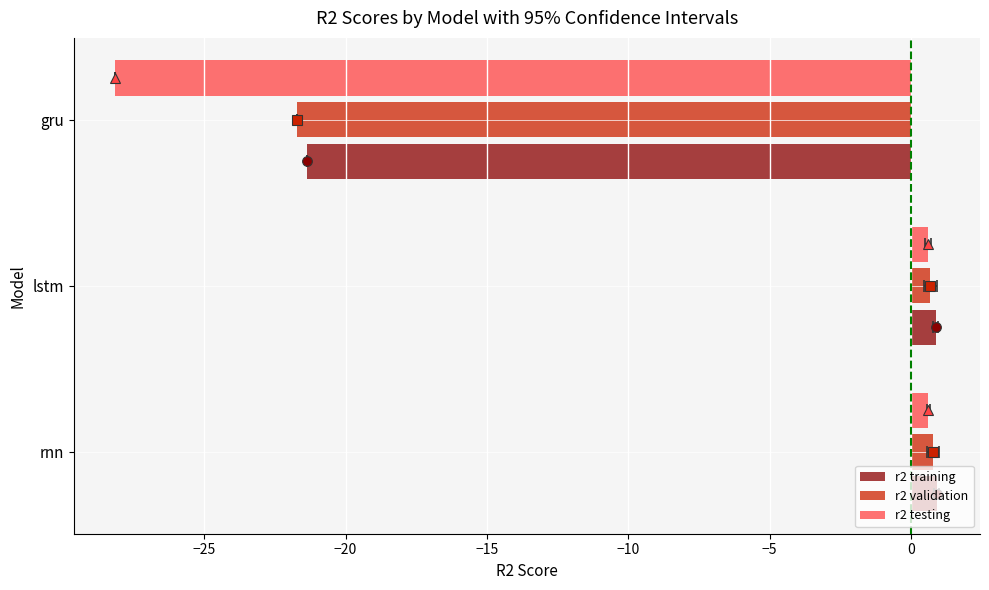

What is the difference between the highest and lowest values at gru?

6.8